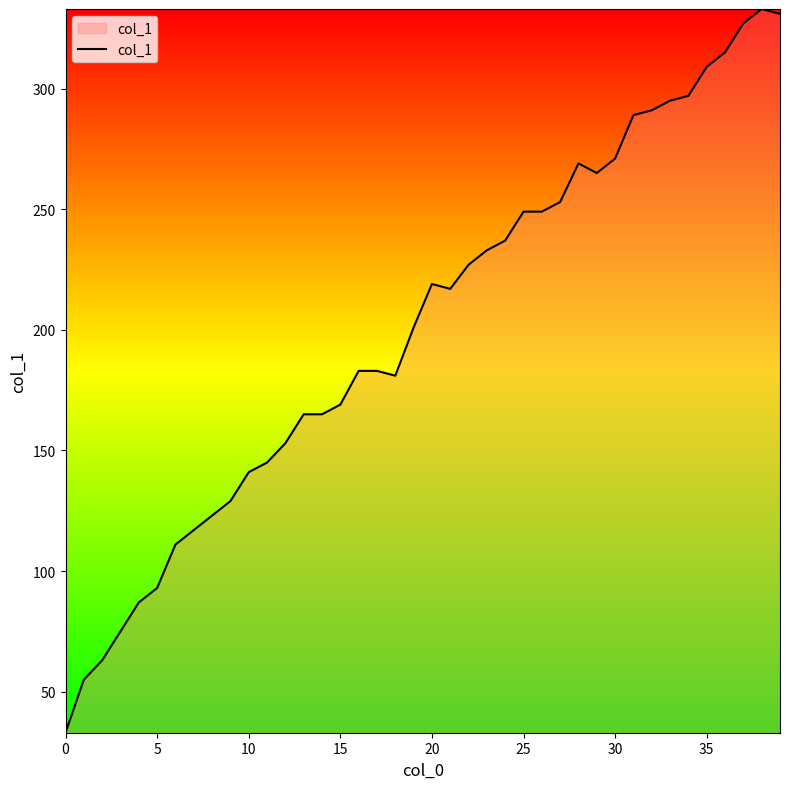

What is the sum of all values?

8048